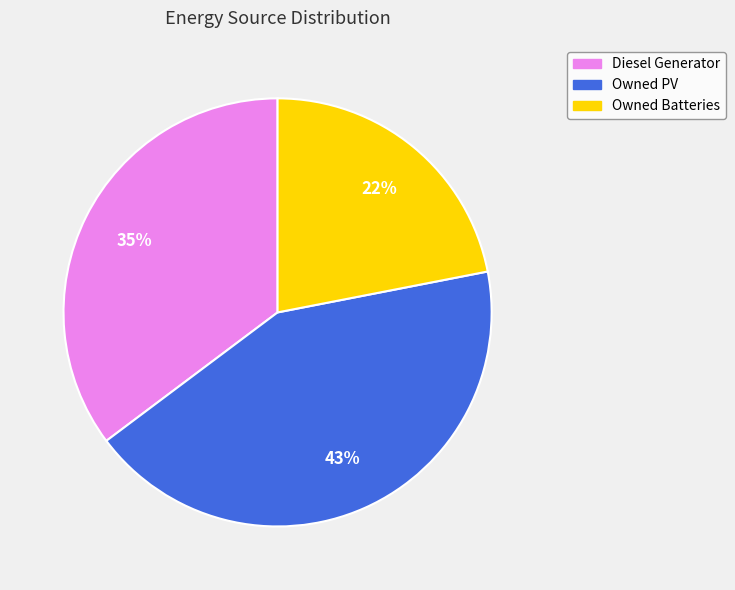

Does any single category account for the majority?

No